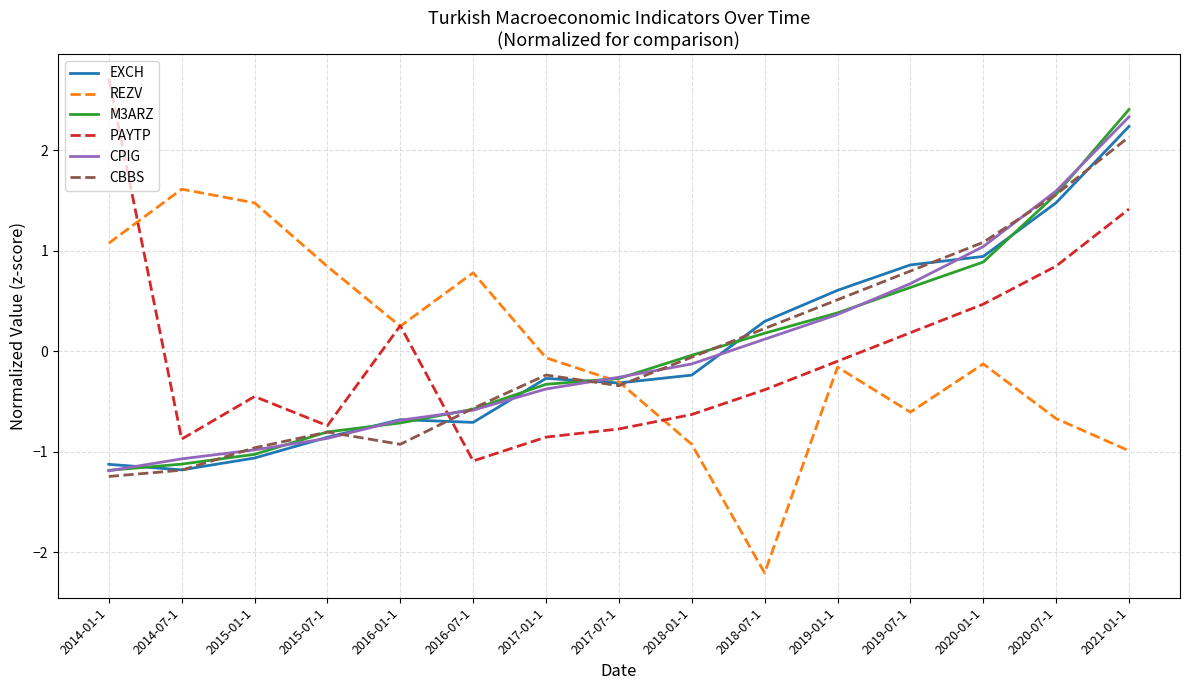

Count the number of data series in this chart.

6